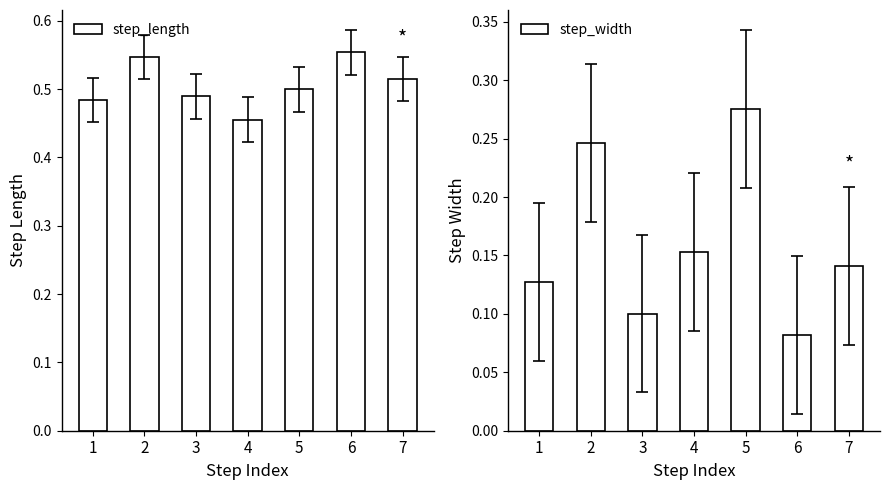

At which label does step_length reach its minimum?

4